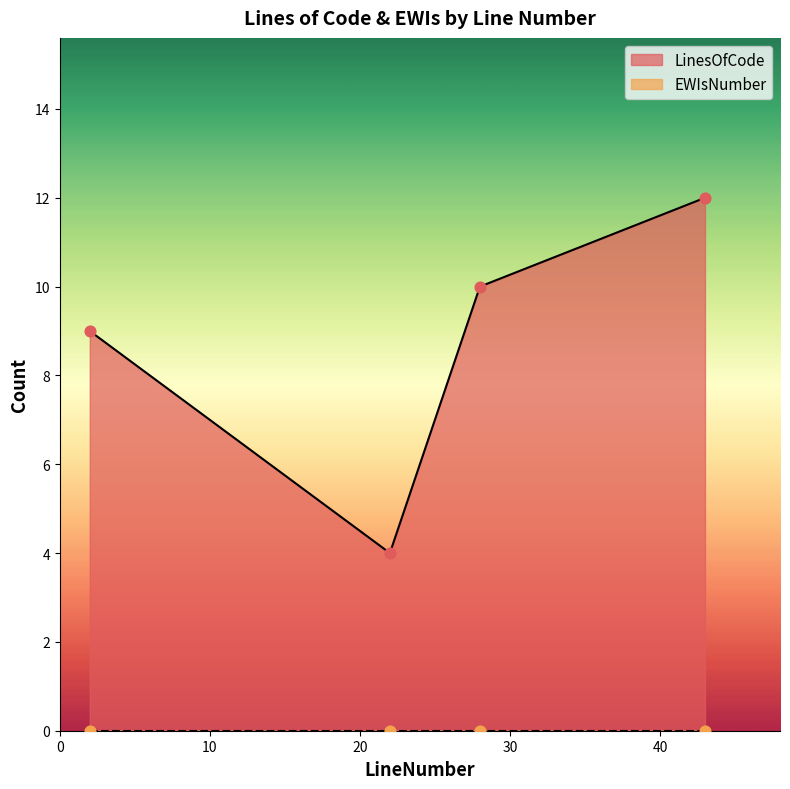

What is the change in value from 2 to 22?

-5